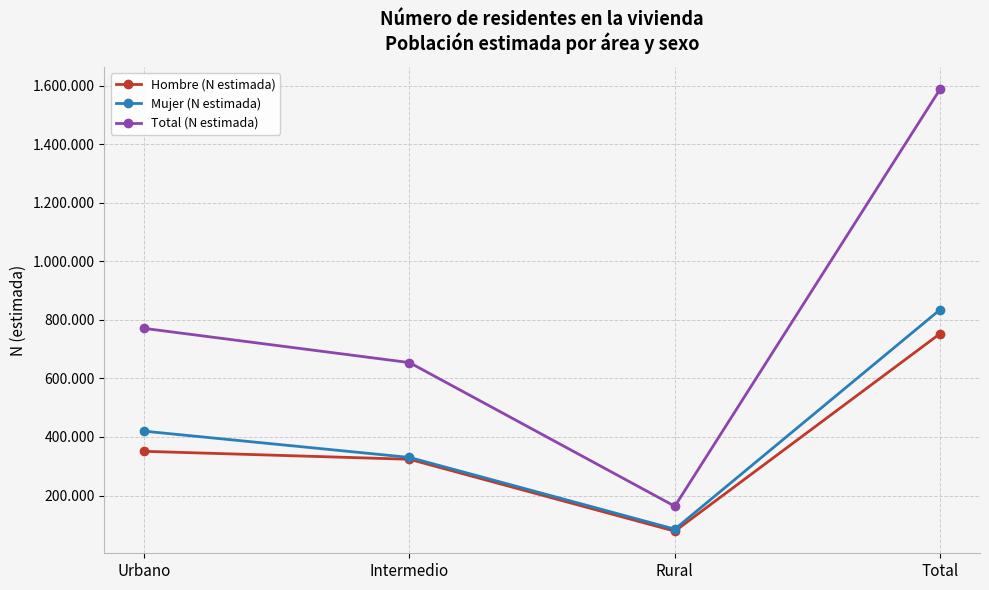

What is the sum of the Total (N estimada) values at Intermedio and Total?

2241973